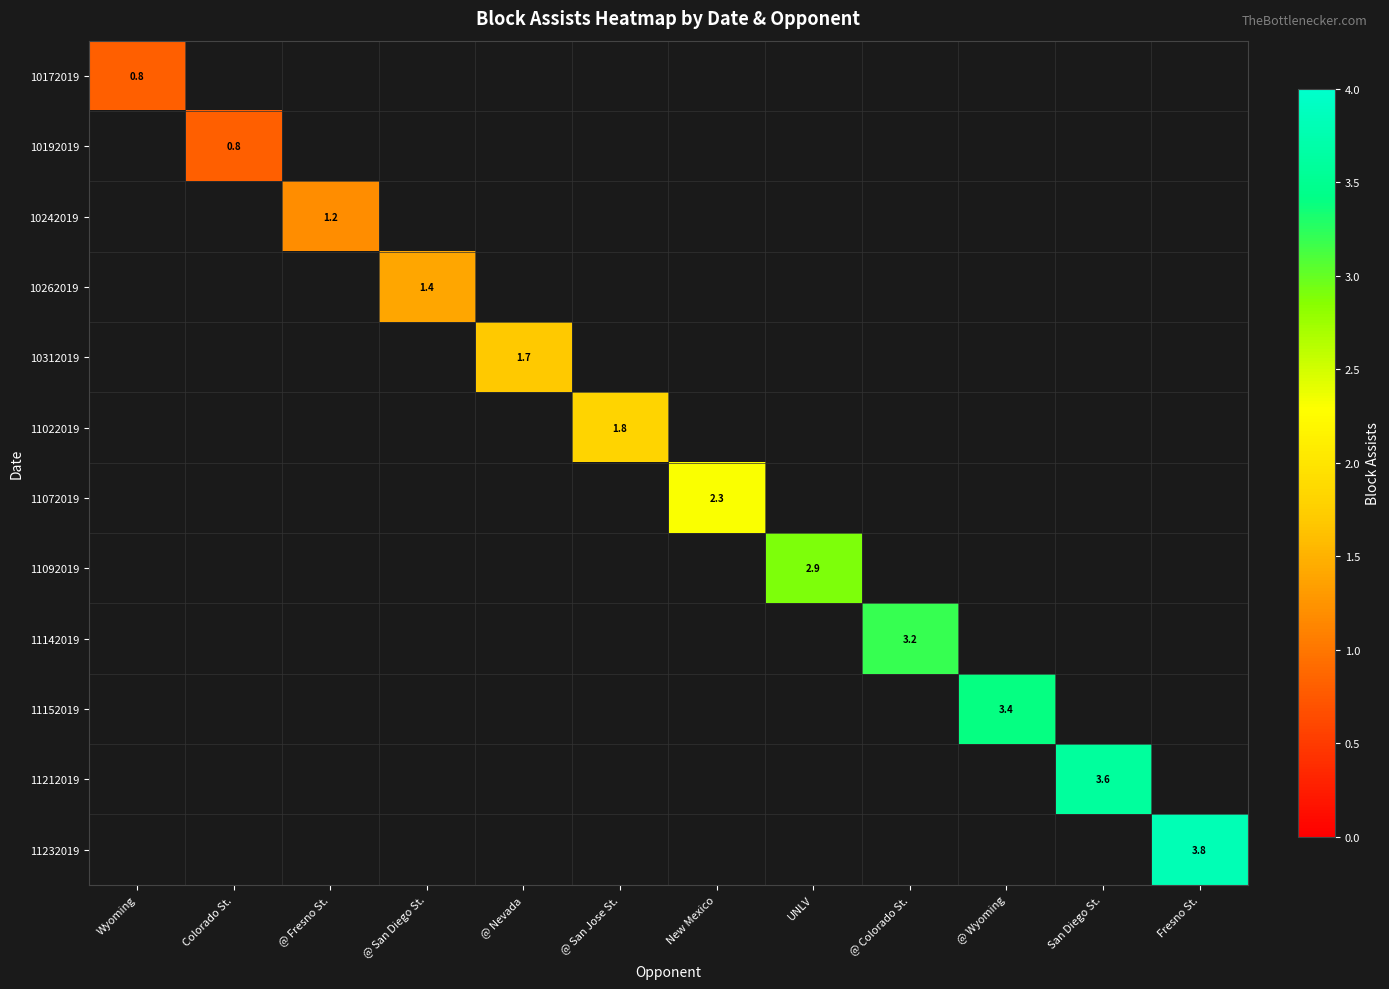

At Fresno St., list the series in order from smallest to largest.

10172019, 10192019, 10242019, 10262019, 10312019, 11022019, 11072019, 11092019, 11142019, 11152019, 11212019, 11232019